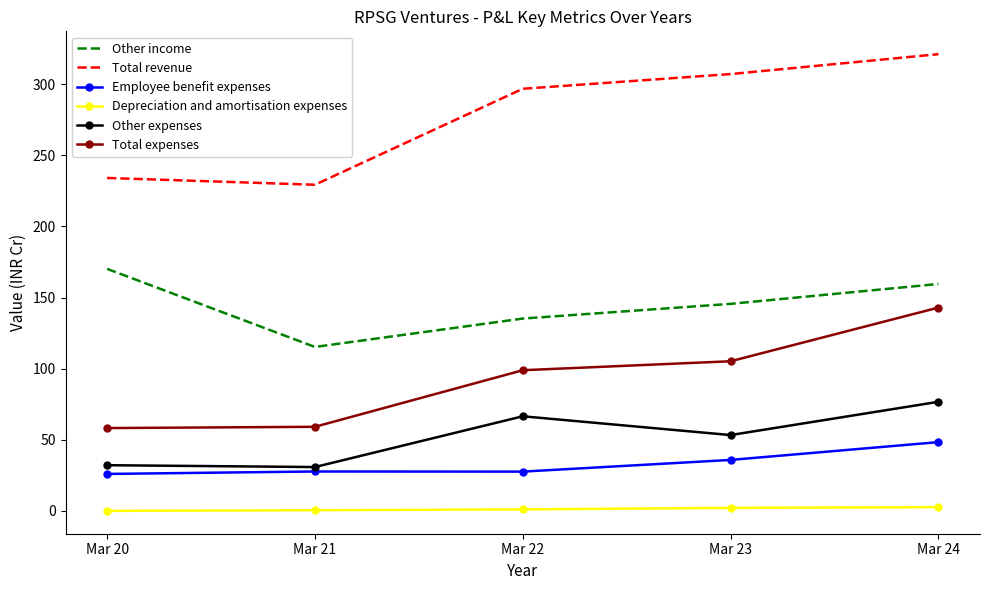

What is the lowest value of the Total revenue series?

229.3